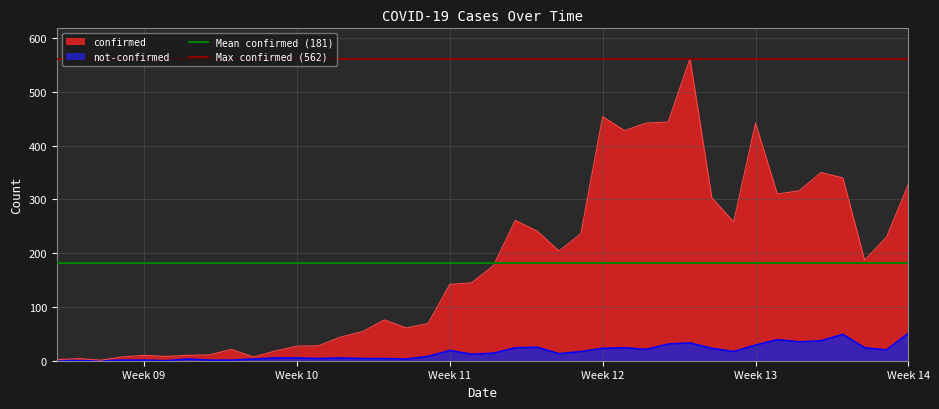

Does the chart display data point markers on the line(s)?

No